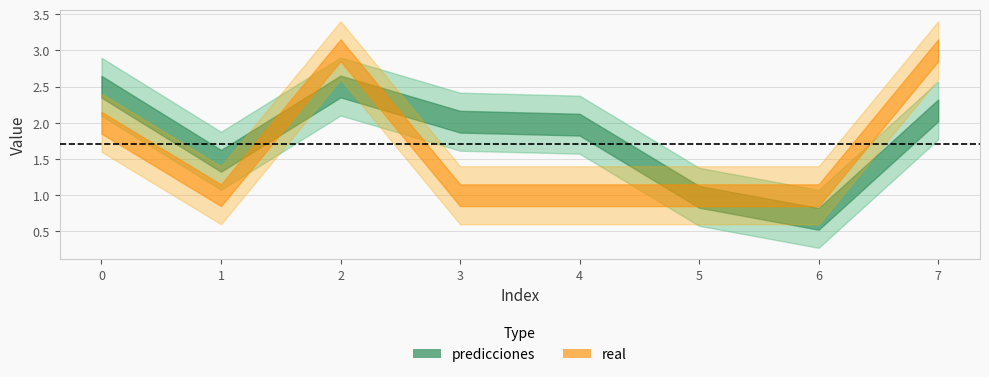

Rank the series at 4 from highest to lowest value.

predicciones, real